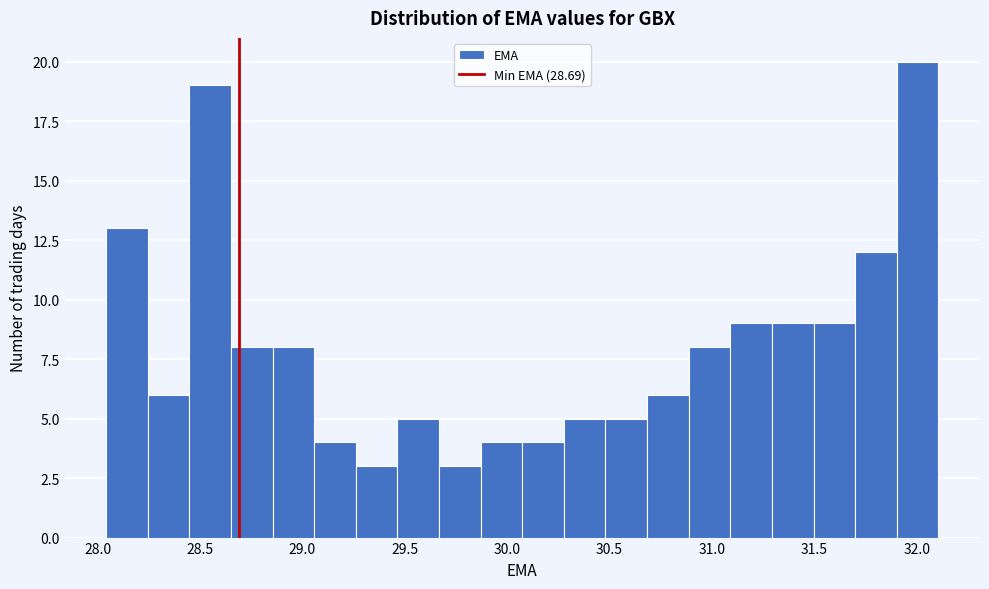

Over which range of the x-axis is the bar tallest?

31.90 to 32.10